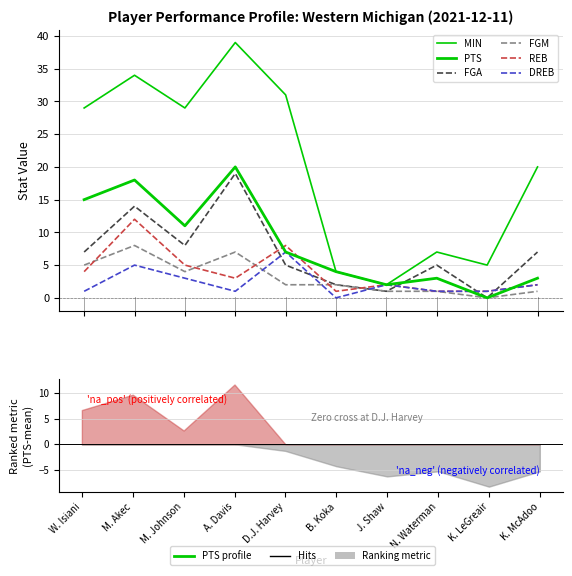

At which category does FGM reach its first local valley?

M. Johnson